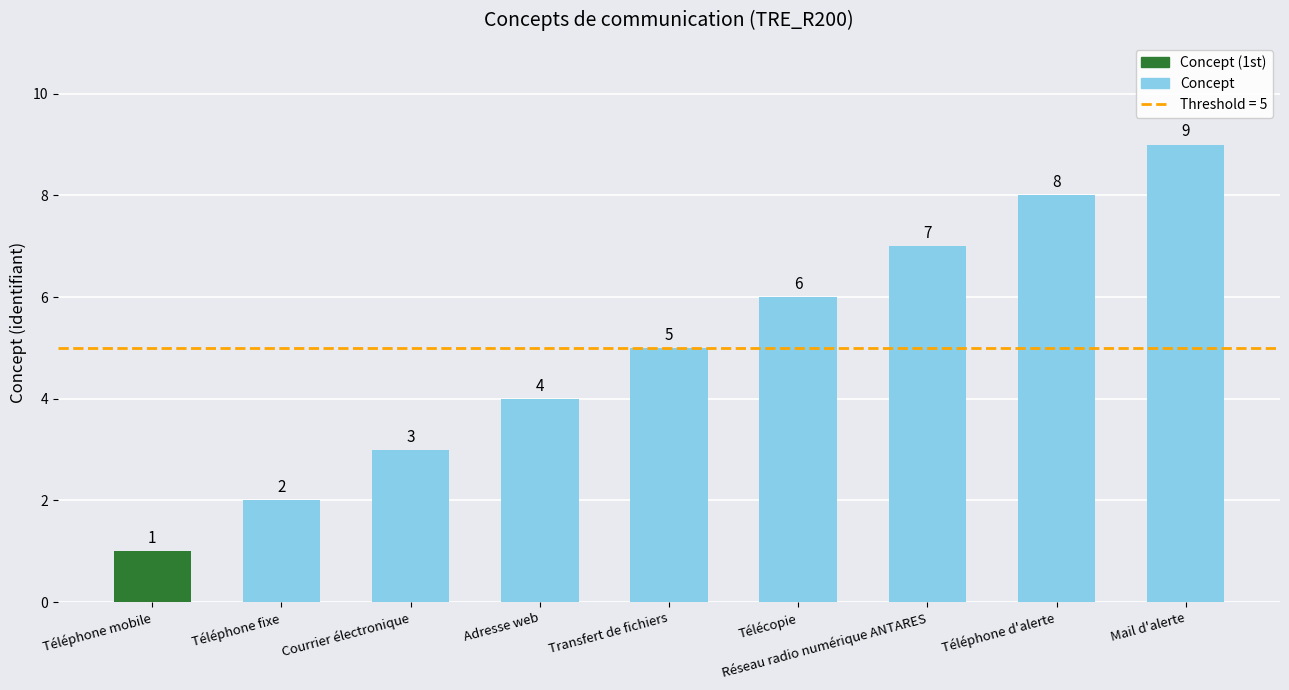

How many categories are shown in the chart?

9